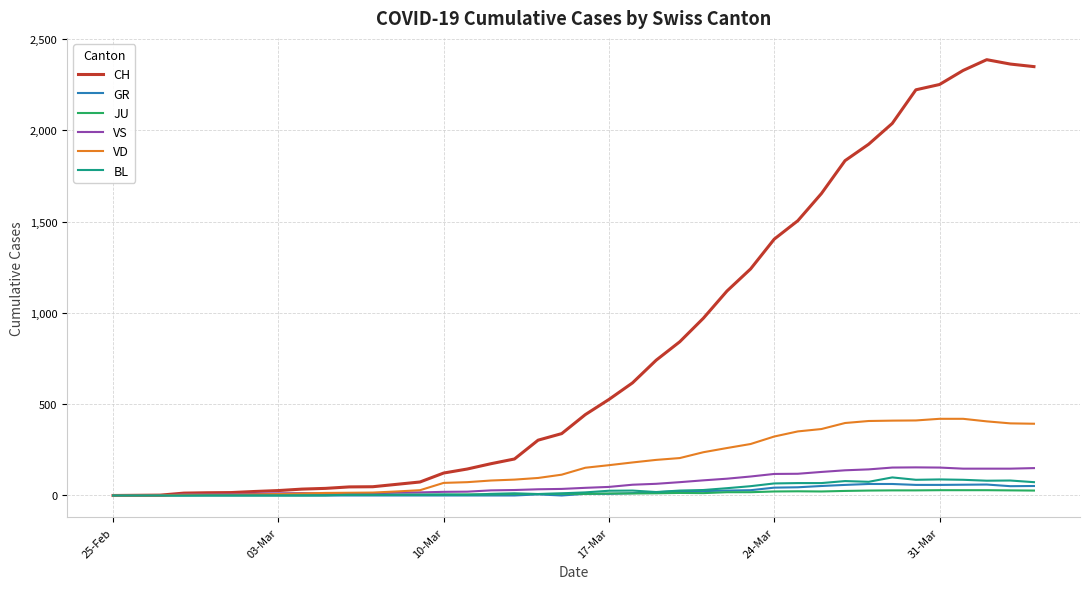

At how many categories does at least one series exceed 1752?

9